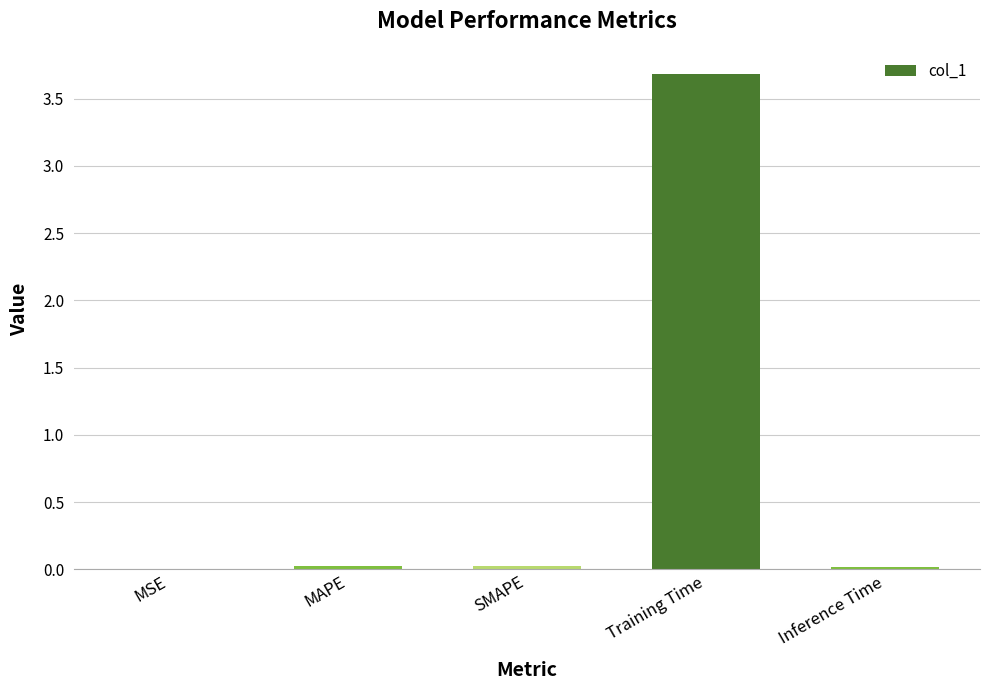

What is the average value?

0.8